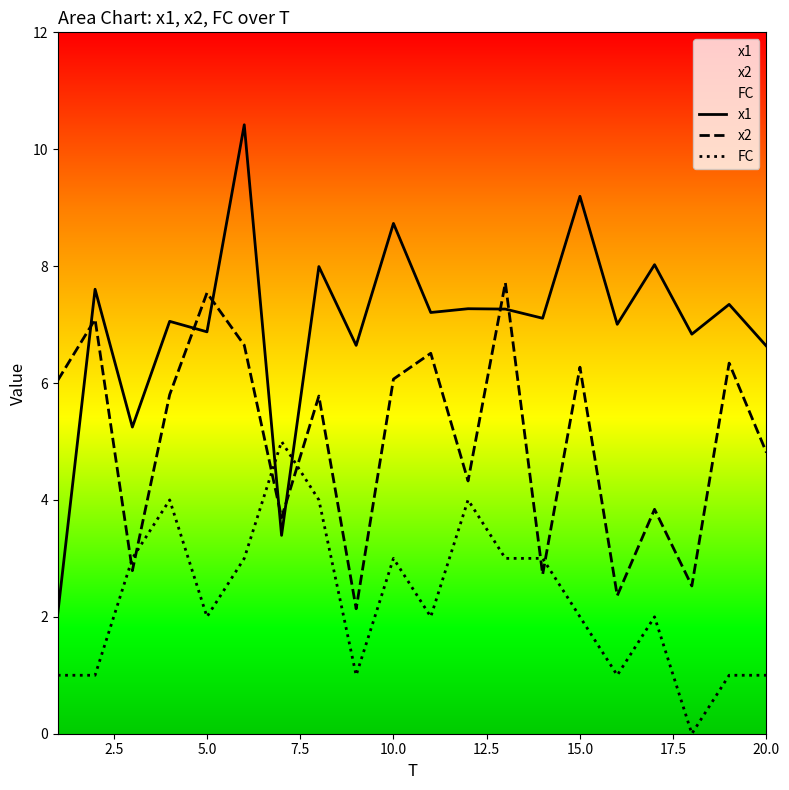

What is the difference between the x2 values at 15.0 and 5.0?

1.3